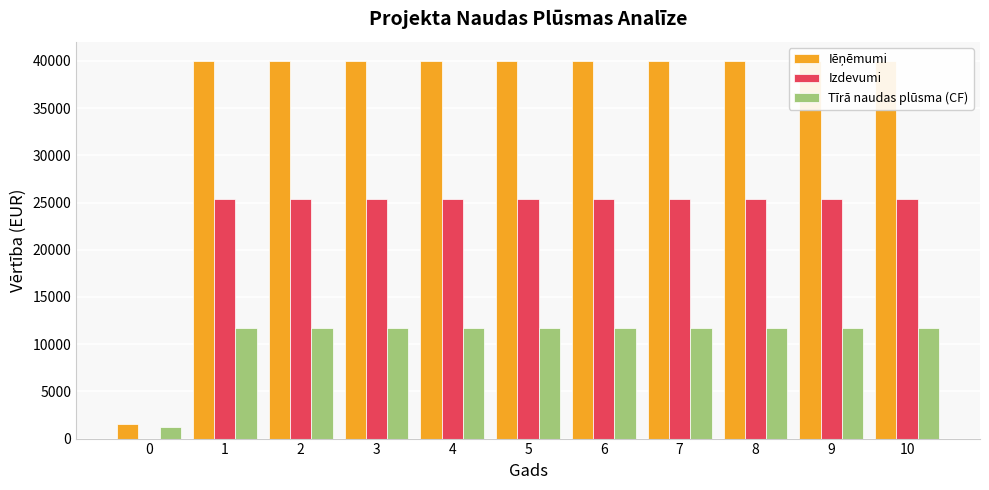

What are all the series names shown in the legend?

Iēņēmumi, Izdevumi, Tīrā naudas plūsma (CF)